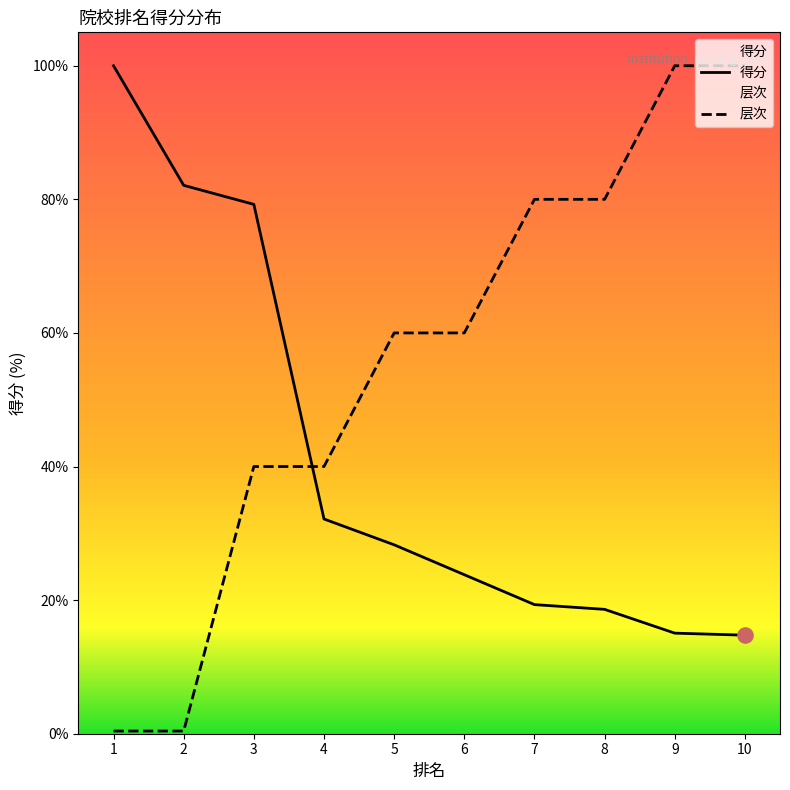

What are all the series names shown in the legend?

得分, 层次